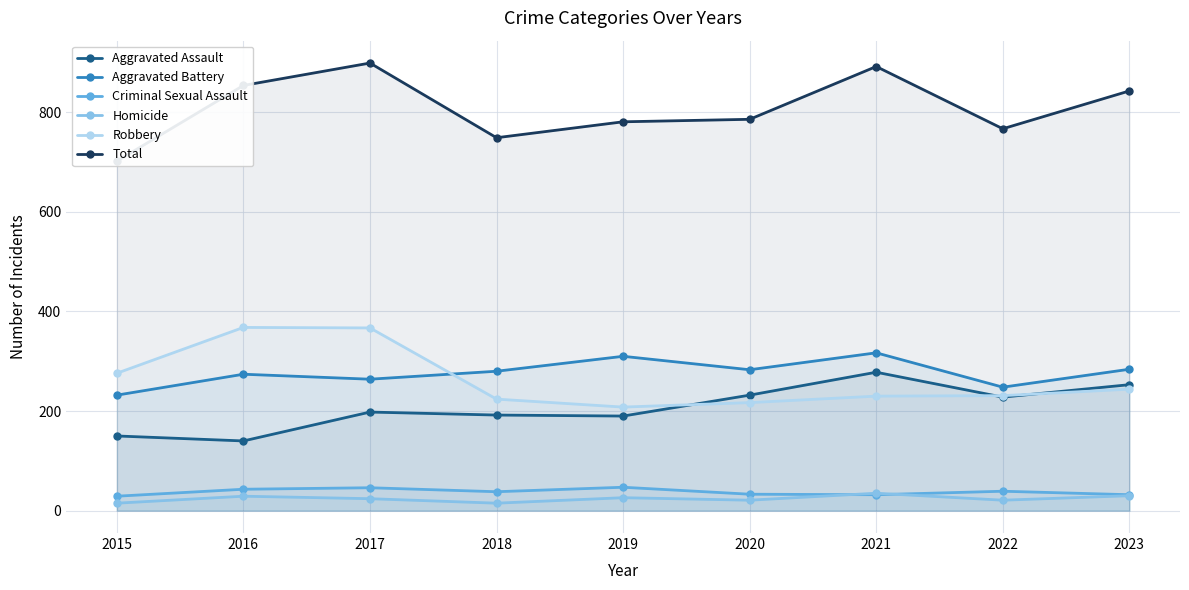

What is the value of the Criminal Sexual Assault point at the 4th from the left?

38